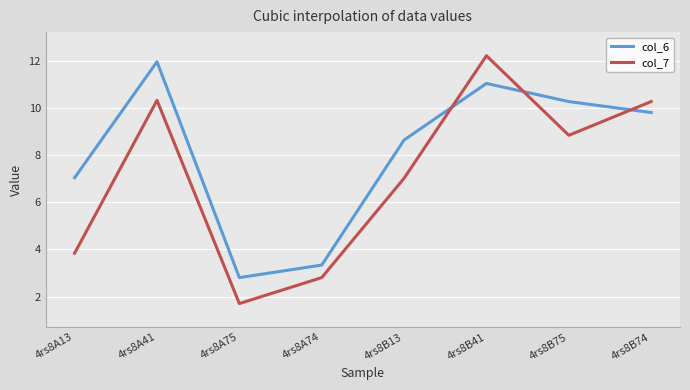

What is the maximum value for col_6?

11.9